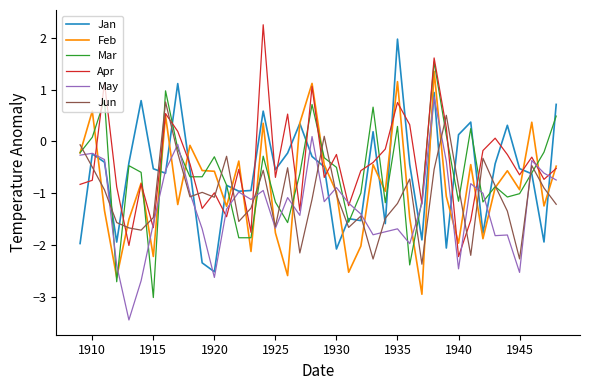

What are all the series names shown in the legend?

Jan, Feb, Mar, Apr, May, Jun